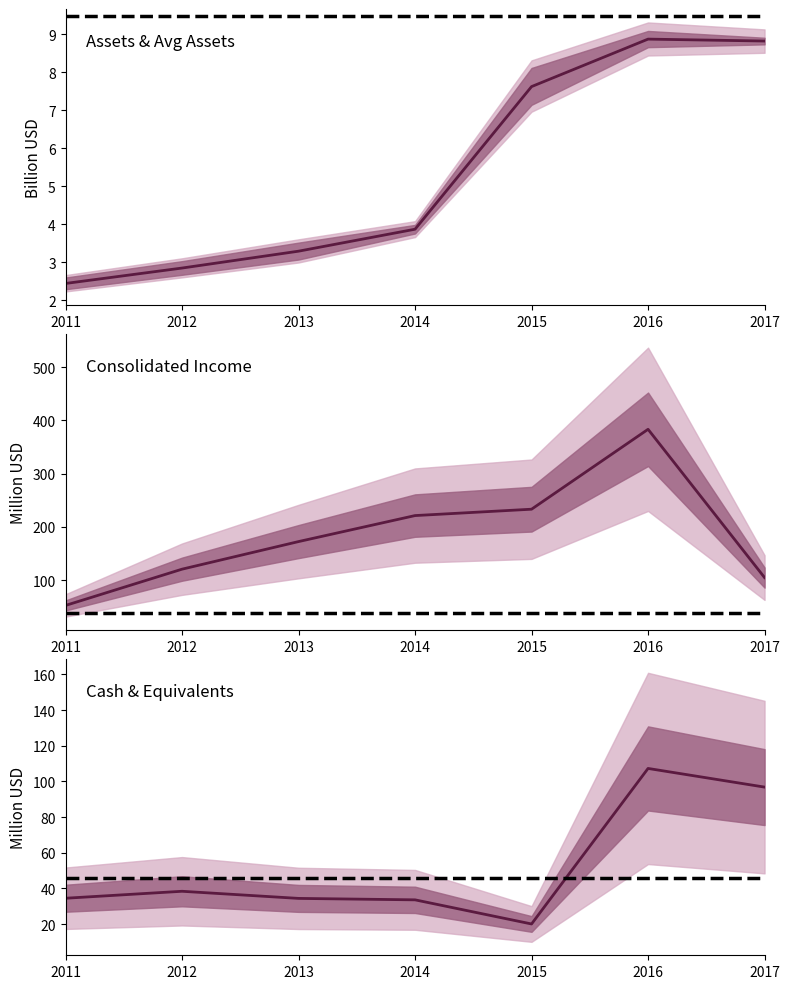

The assets series shows 2.8 at 2012. True or false?

True